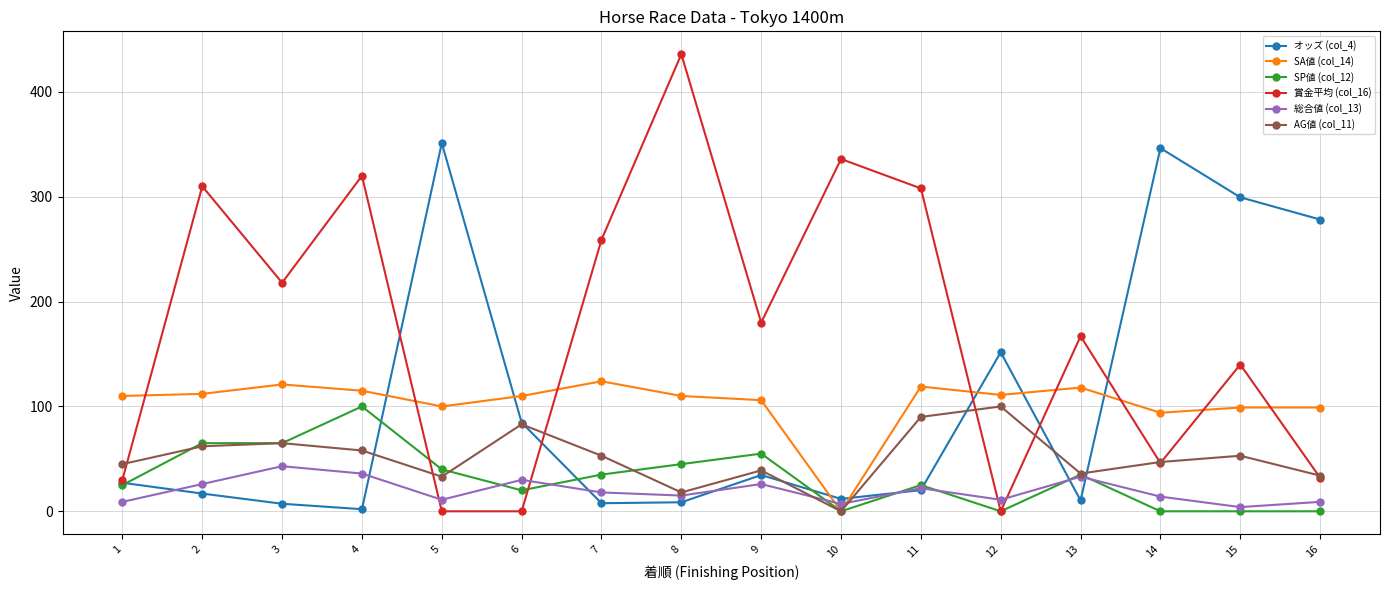

After their last crossing, which series has the higher values: 総合値 (col_13) or AG値 (col_11)?

AG値 (col_11)